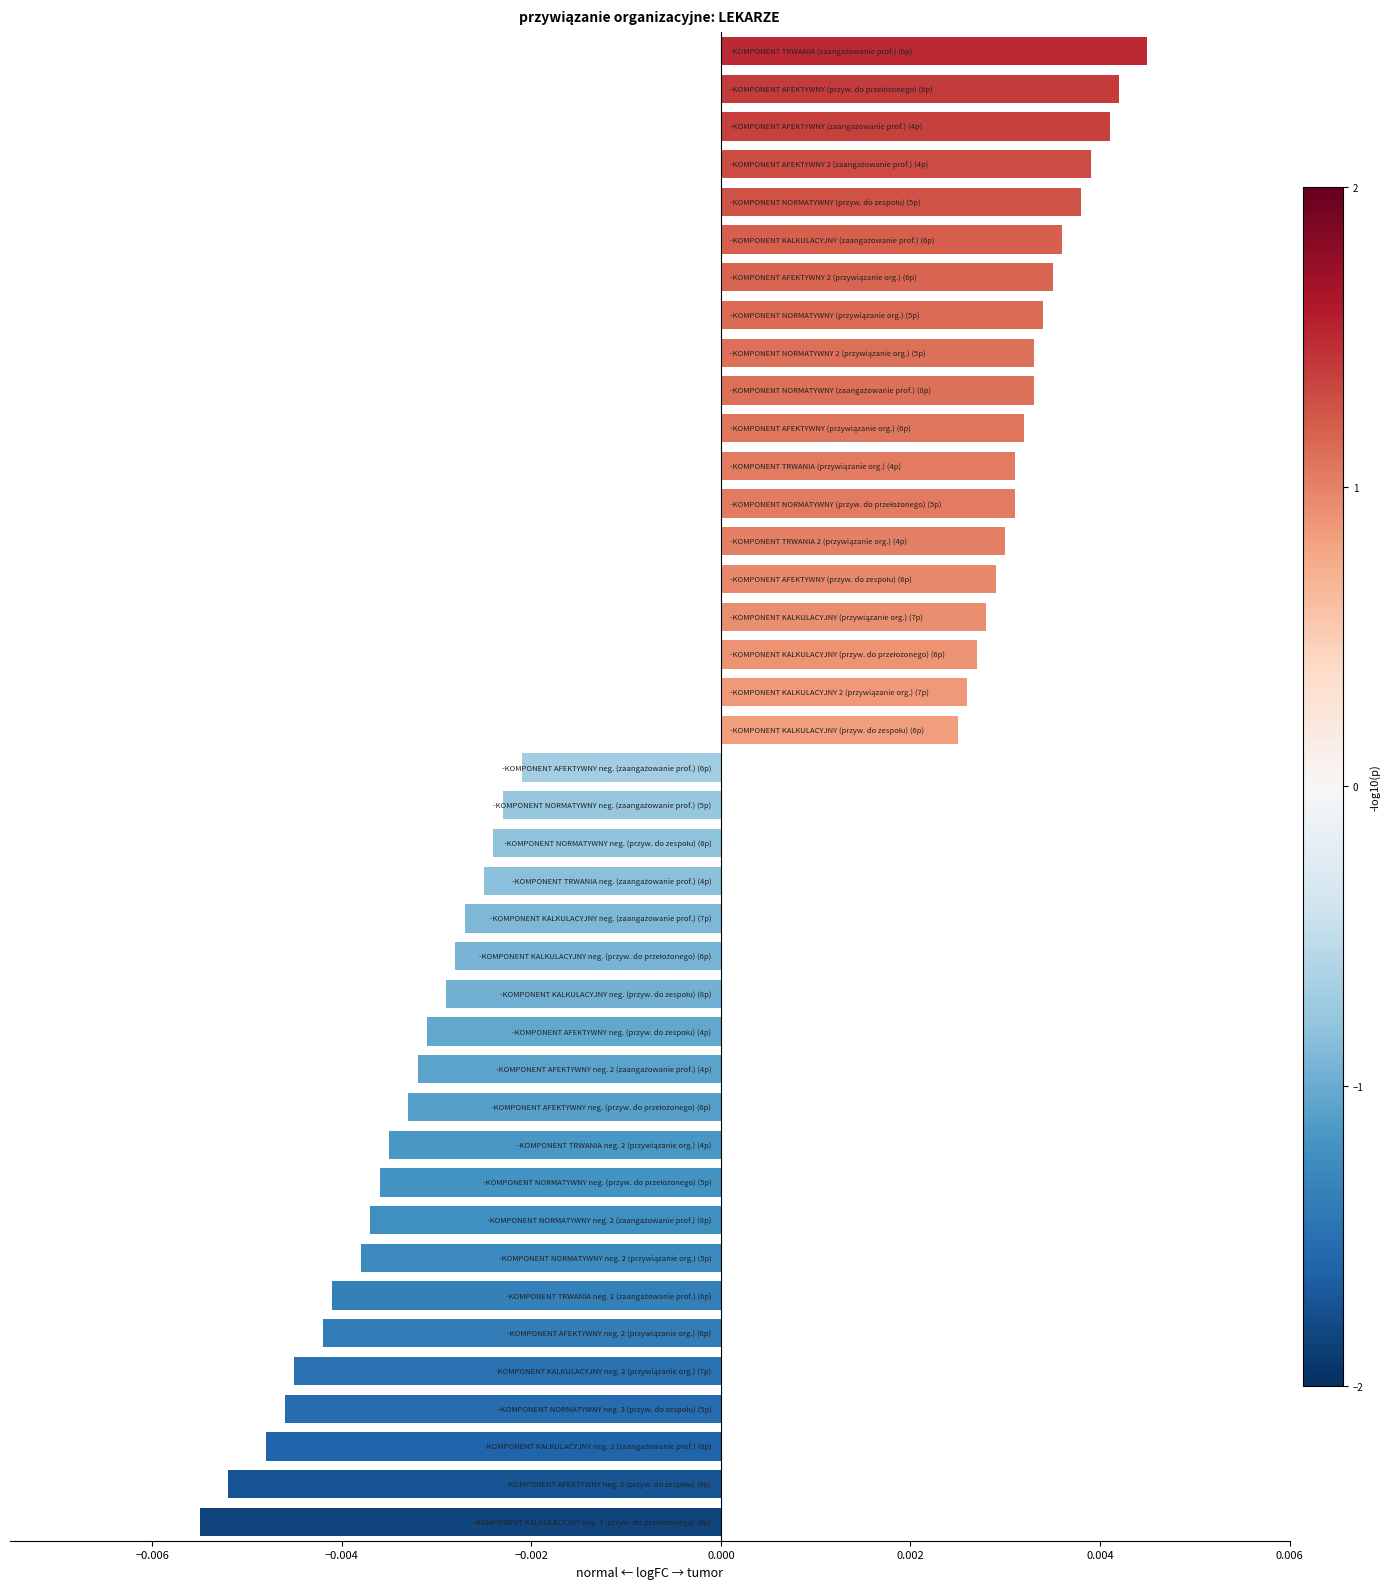

Count the values in the range 0 to 1.

19